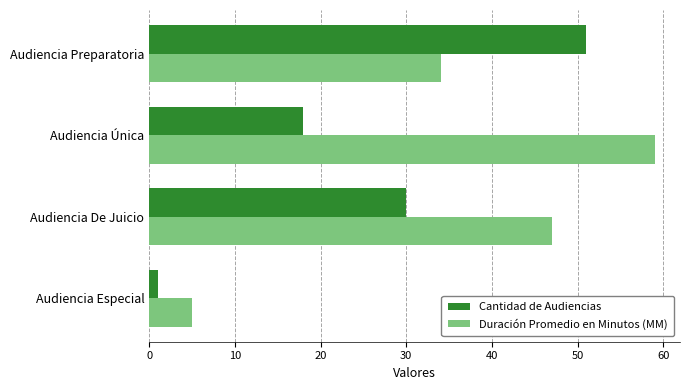

List the series in order of their overall mean, highest first.

Duración Promedio en Minutos (MM), Cantidad de Audiencias